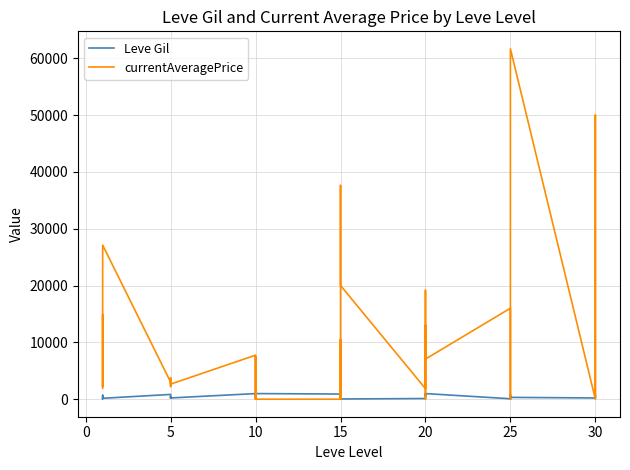

List the series in order of their peak value, highest first.

currentAveragePrice, Leve Gil